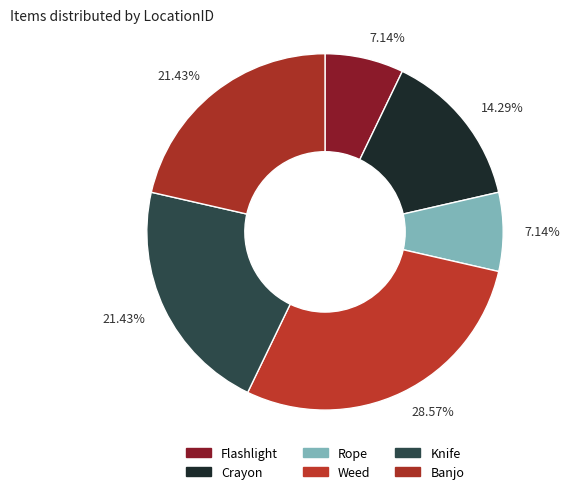

Count the number of slices in the pie.

6